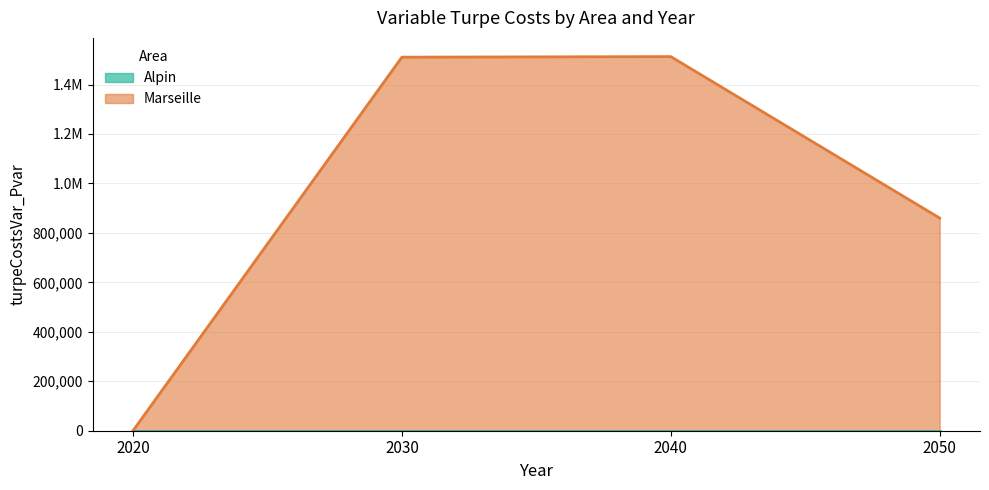

List the labels in order of value, largest first.

2040, 2030, 2050, 2020